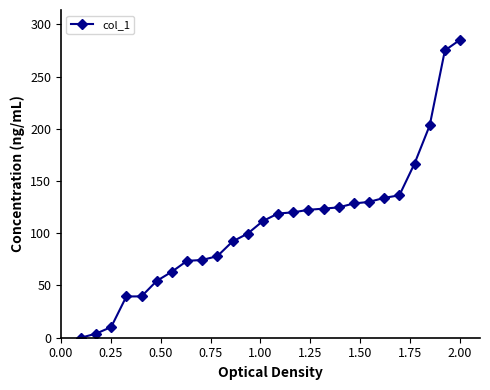

What is the difference between the maximum and minimum values?

285.2